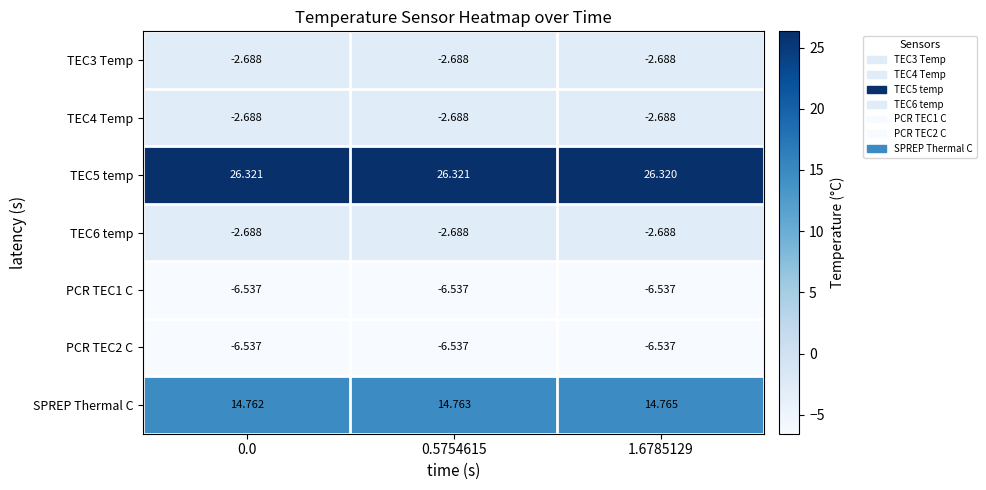

Which series has the widest spread of values?

SPREP Thermal C